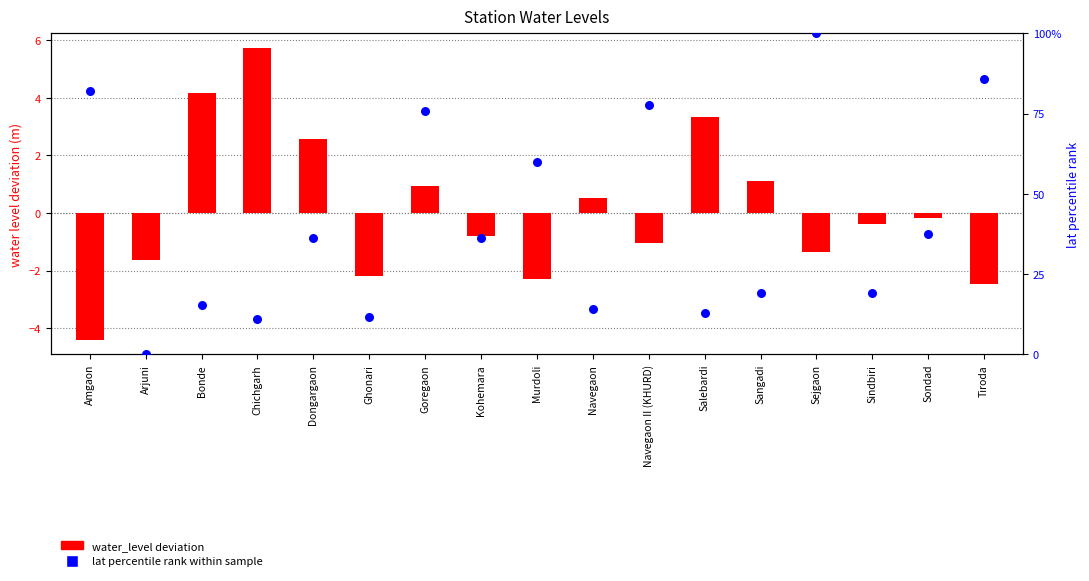

At how many categories does at least one series exceed 83?

2